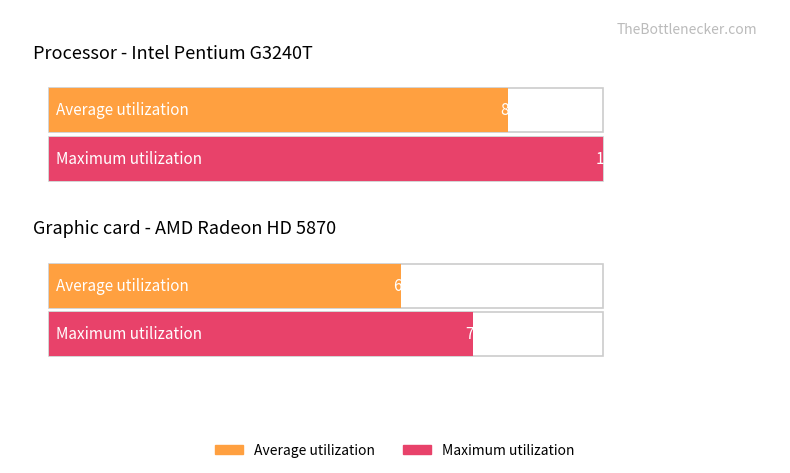

What are all the series names shown in the legend?

Average utilization, Maximum utilization